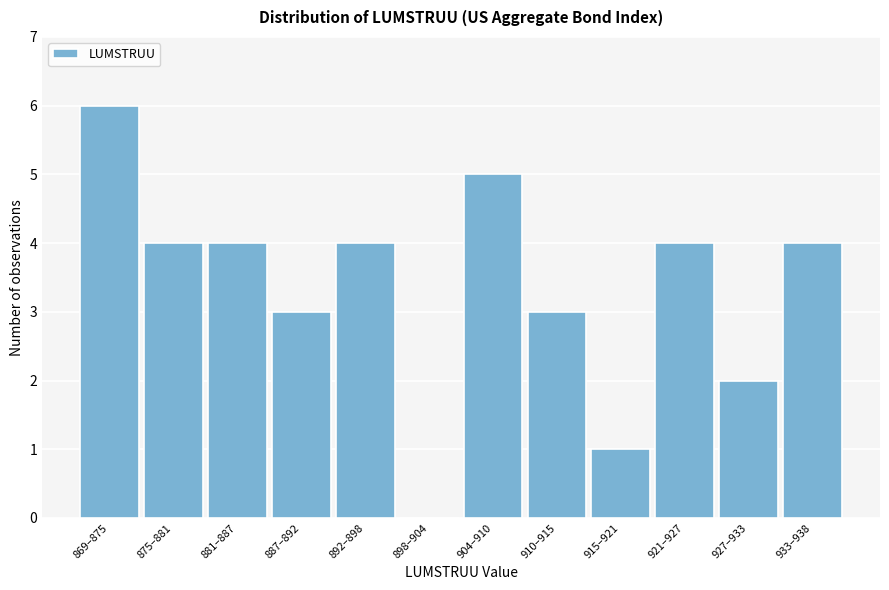

Reading right to left, list all the values displayed in this chart.

933–938=4	927–933=2	921–927=4	915–921=1	910–915=3	904–910=5	898–904=0	892–898=4	887–892=3	881–887=4	875–881=4	869–875=6